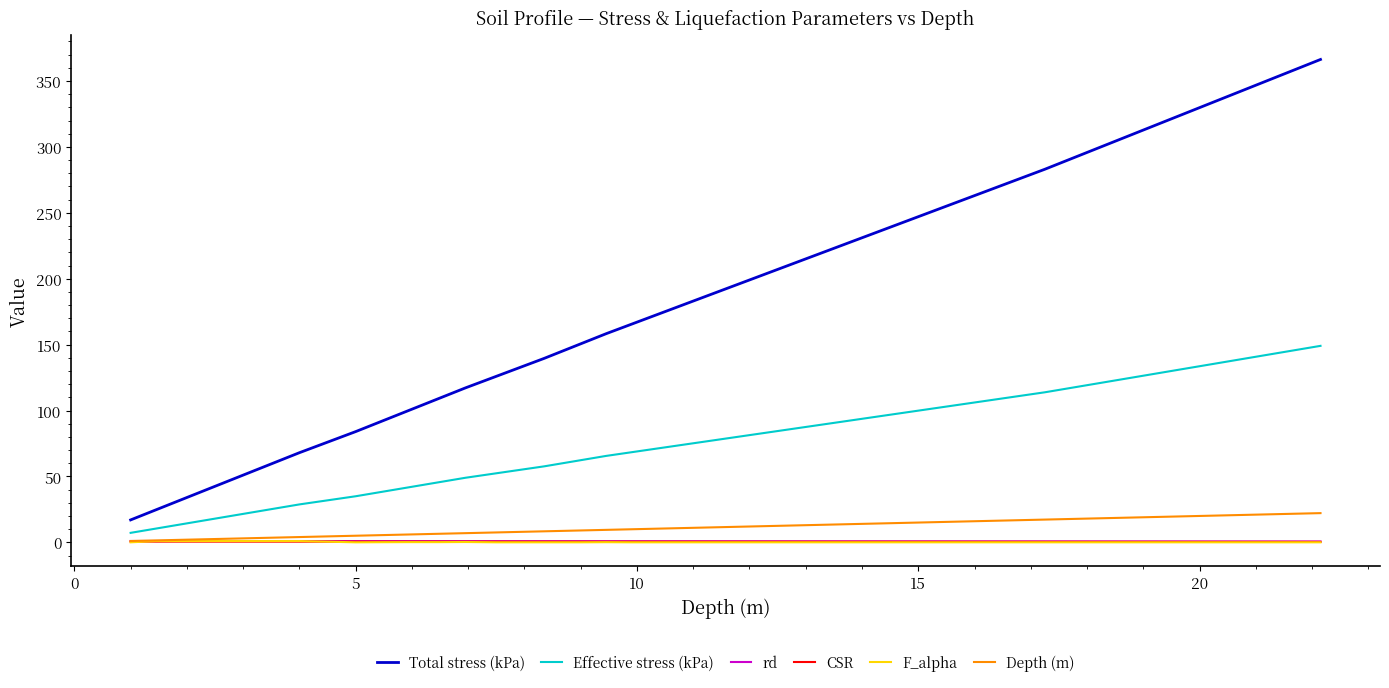

Which series has the largest total across all categories?

Total stress (kPa)